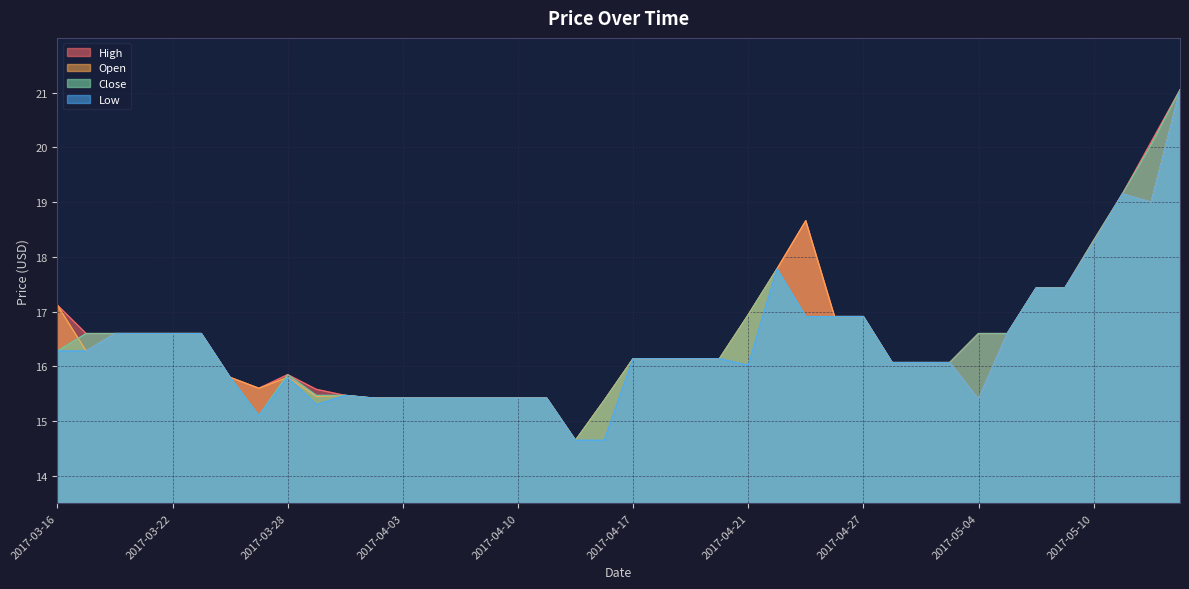

Rank the series at 2017-04-27 from highest to lowest value.

Open, High, Low, Close